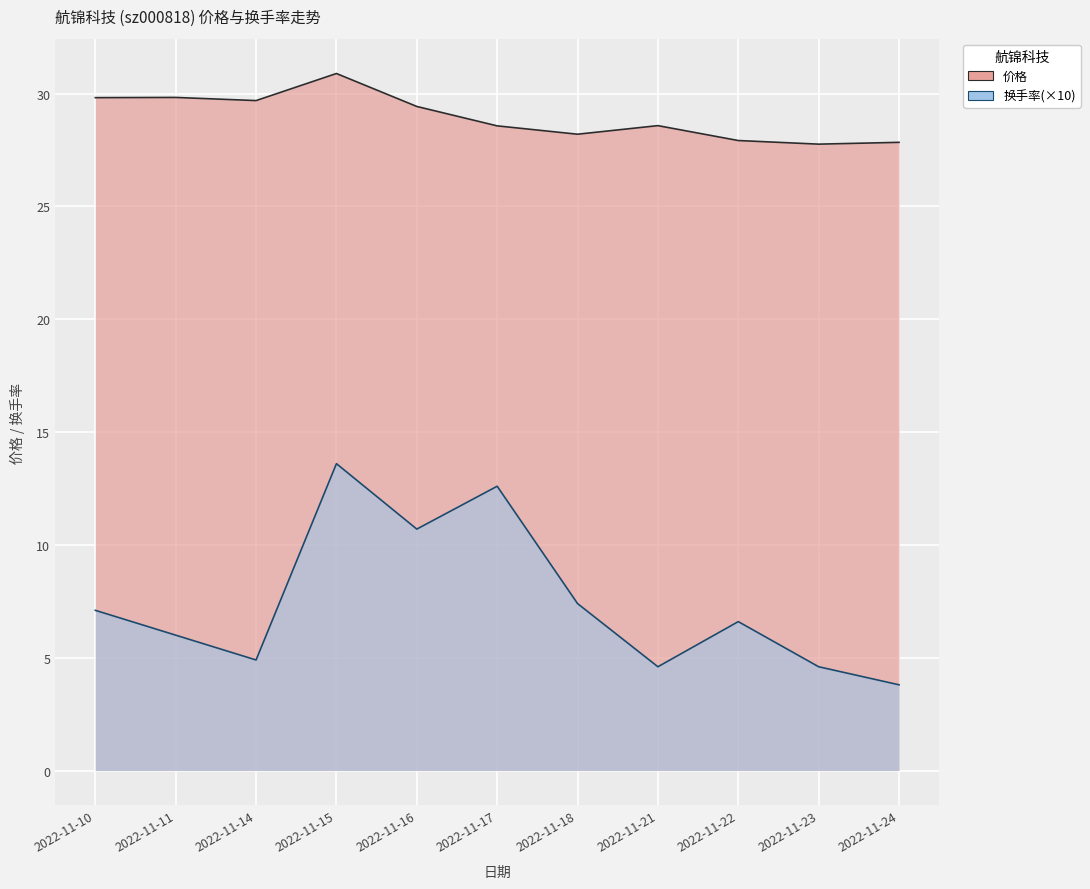

Which category has the highest value across all series?

2022-11-15